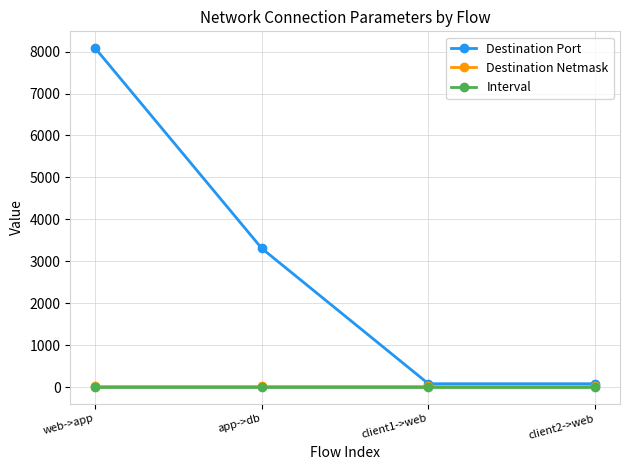

What is the difference between the Destination Port values at web->app and app->db?

4774